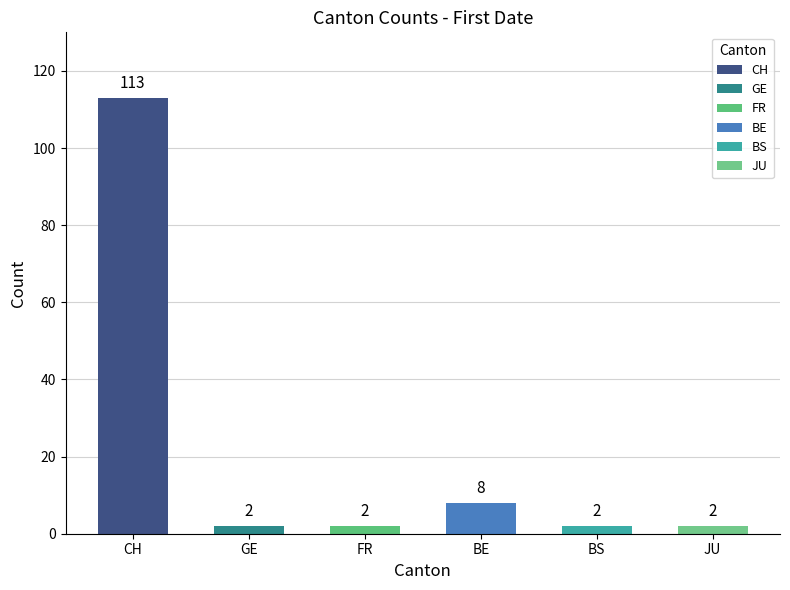

At which label is the value closest to 57?

BE